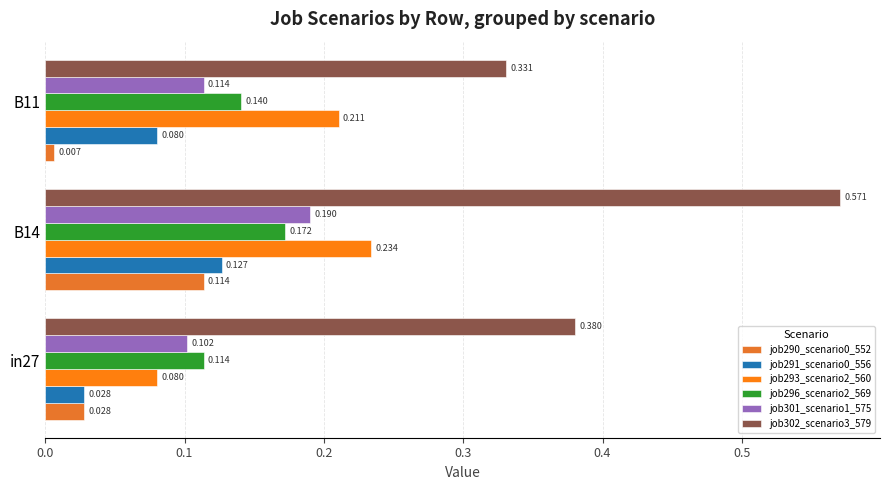

Count the number of data series in this chart.

6